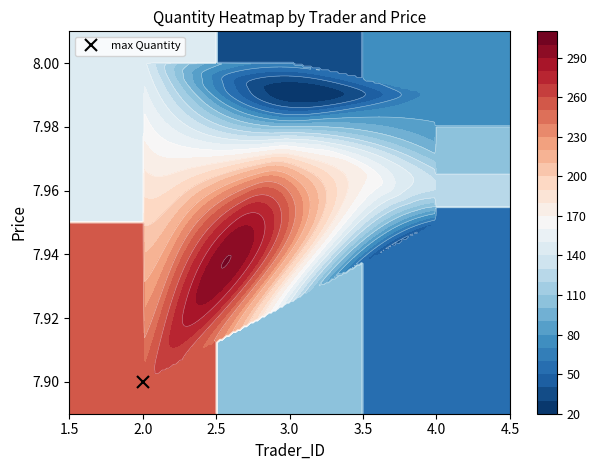

Between Quantity and Price, which is larger?

Quantity